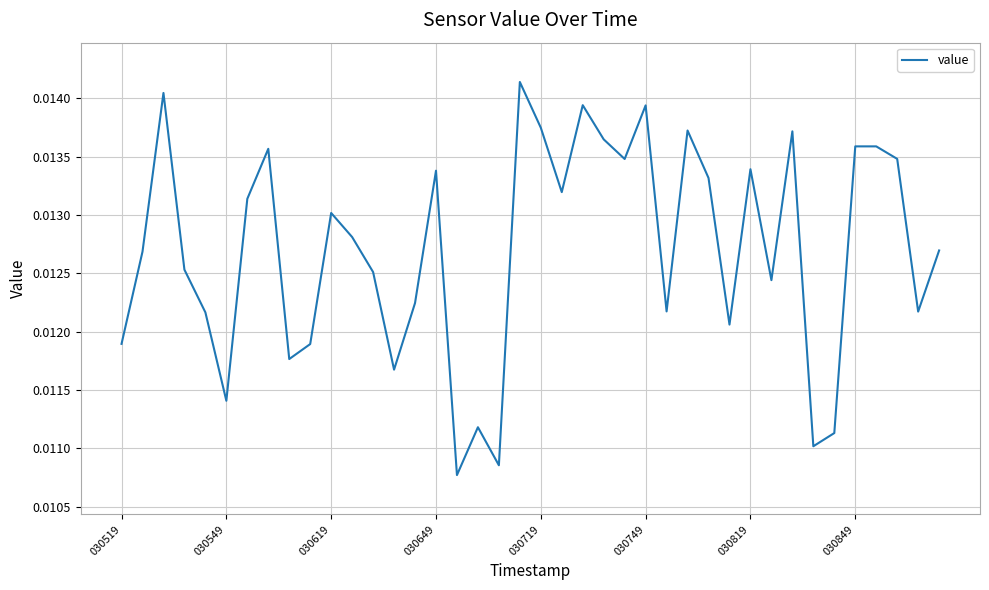

Where is the first local minimum?

030549